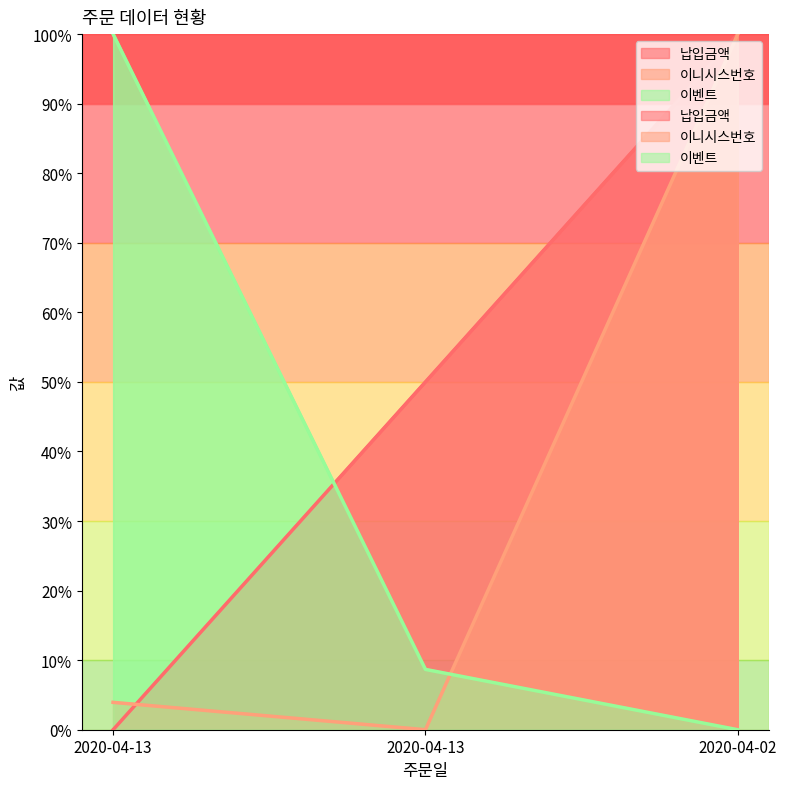

Rank the series at 2020-04-13 from lowest to highest value.

납입금액, 이니시스번호, 이벤트